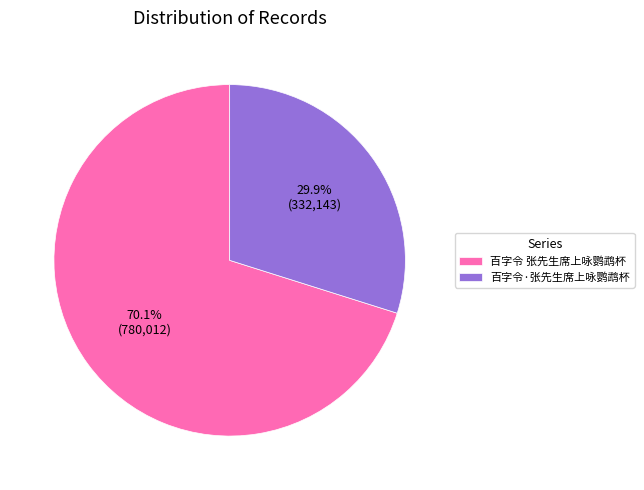

To the nearest percent, what portion does 百字令·张先生席上咏鹦鹉杯 represent?

30%